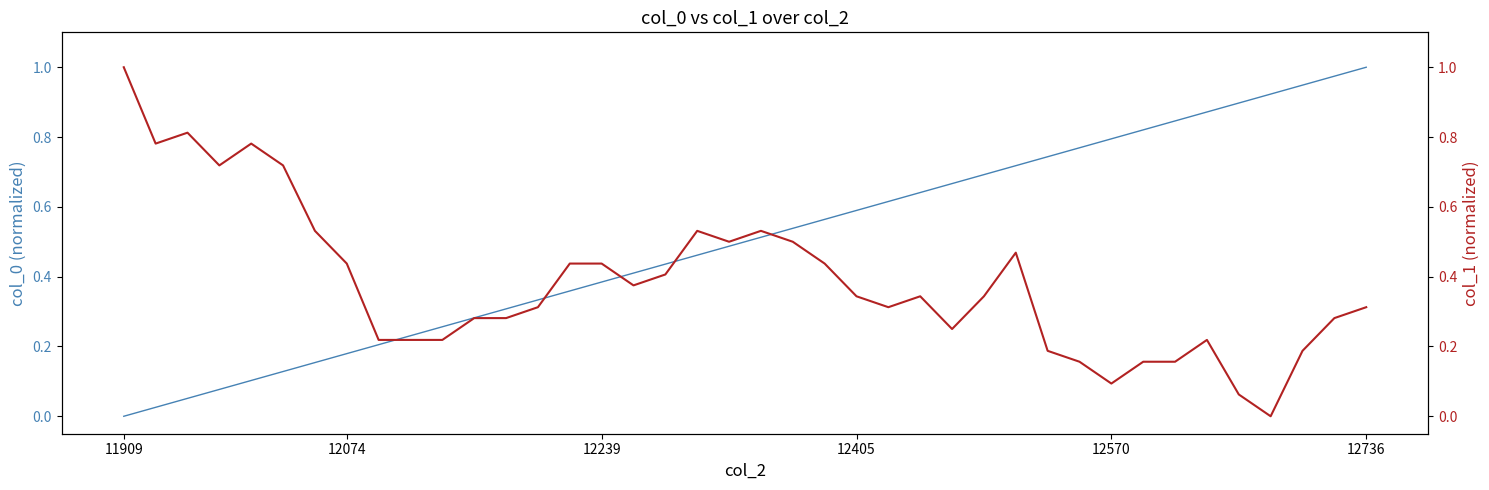

True or false: col_0 has a value of 0.6 at 12405.

True